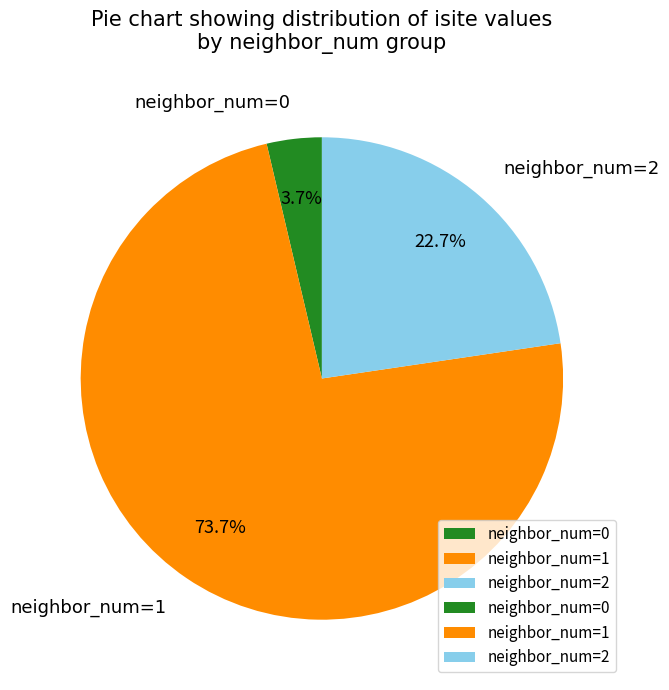

Which slice is the smallest?

neighbor_num=0